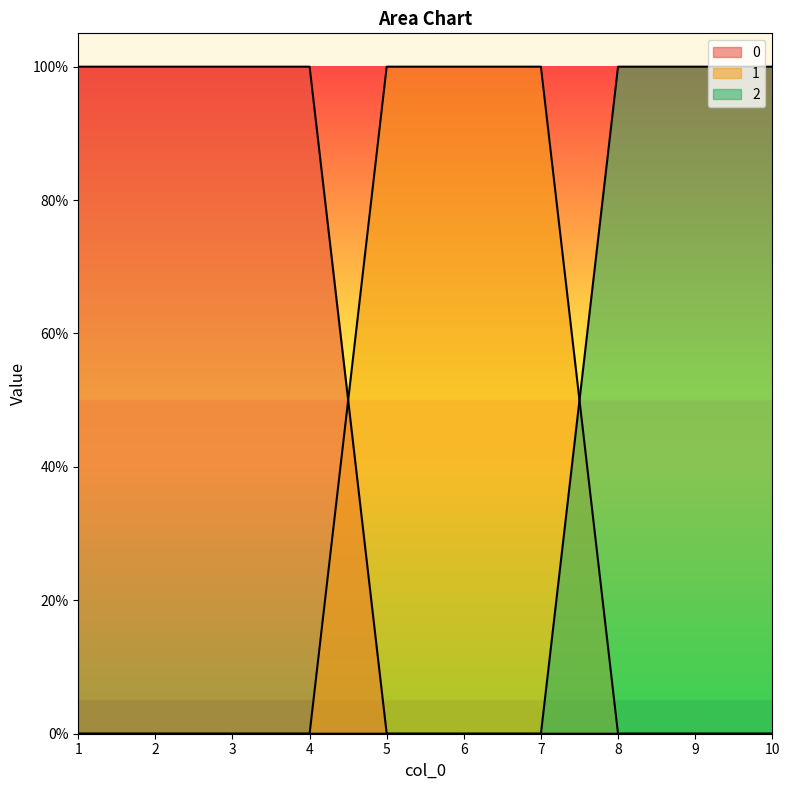

What is the difference between the maximum and second lowest values in the 0 series?

1